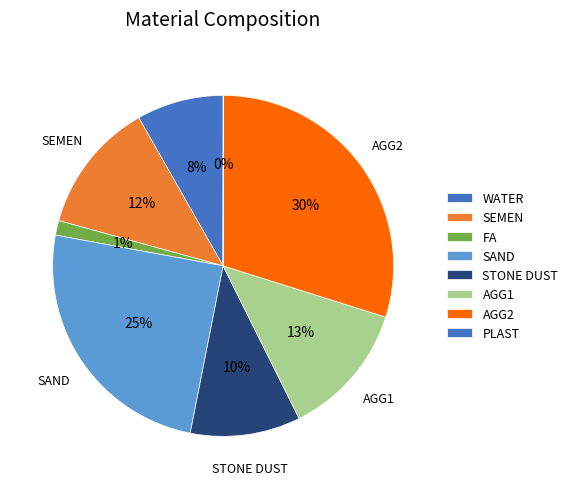

Does any single category account for the majority?

No